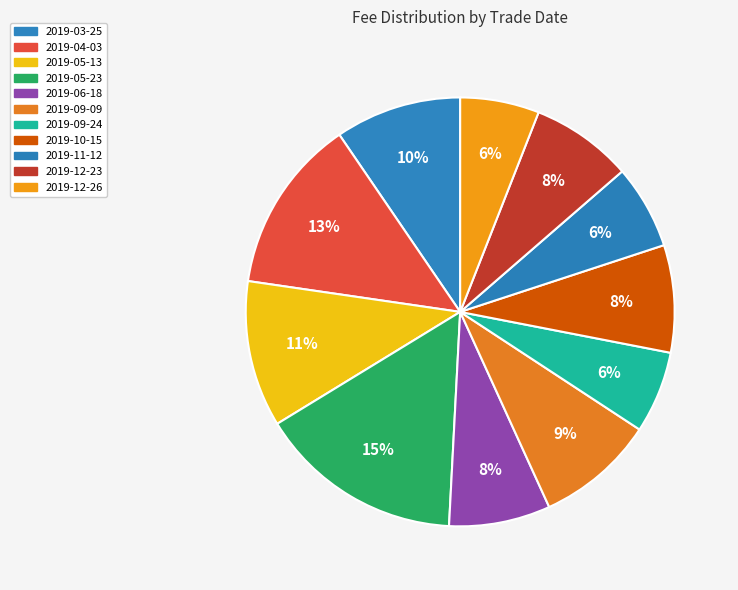

Count the number of slices in the pie.

11